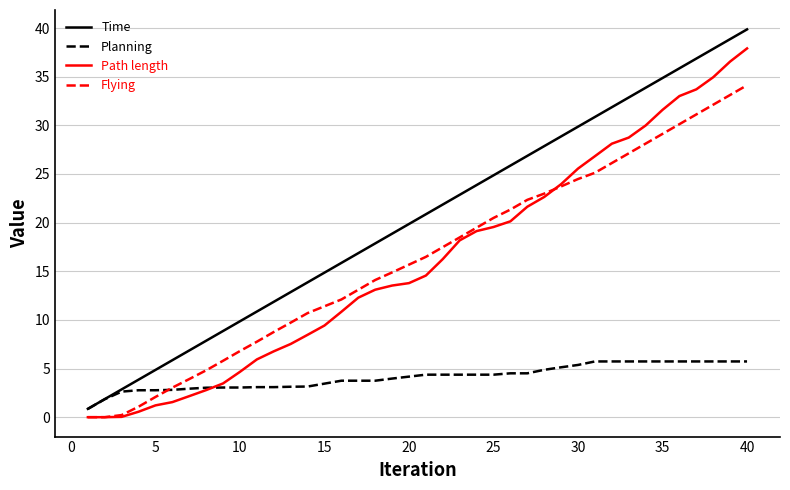

Is this an area chart (filled region under the line)?

No